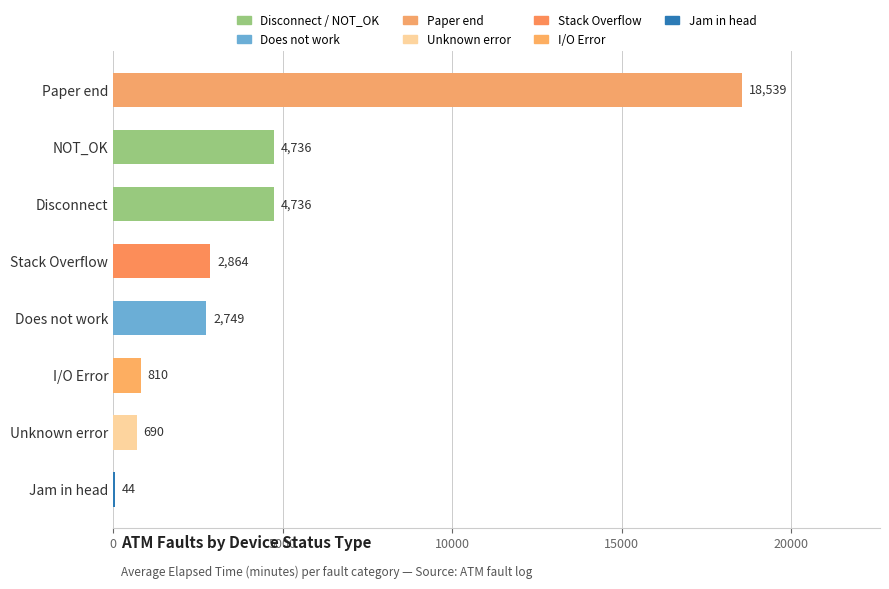

The chart shows a value of 810 at I/O Error. True or false?

True